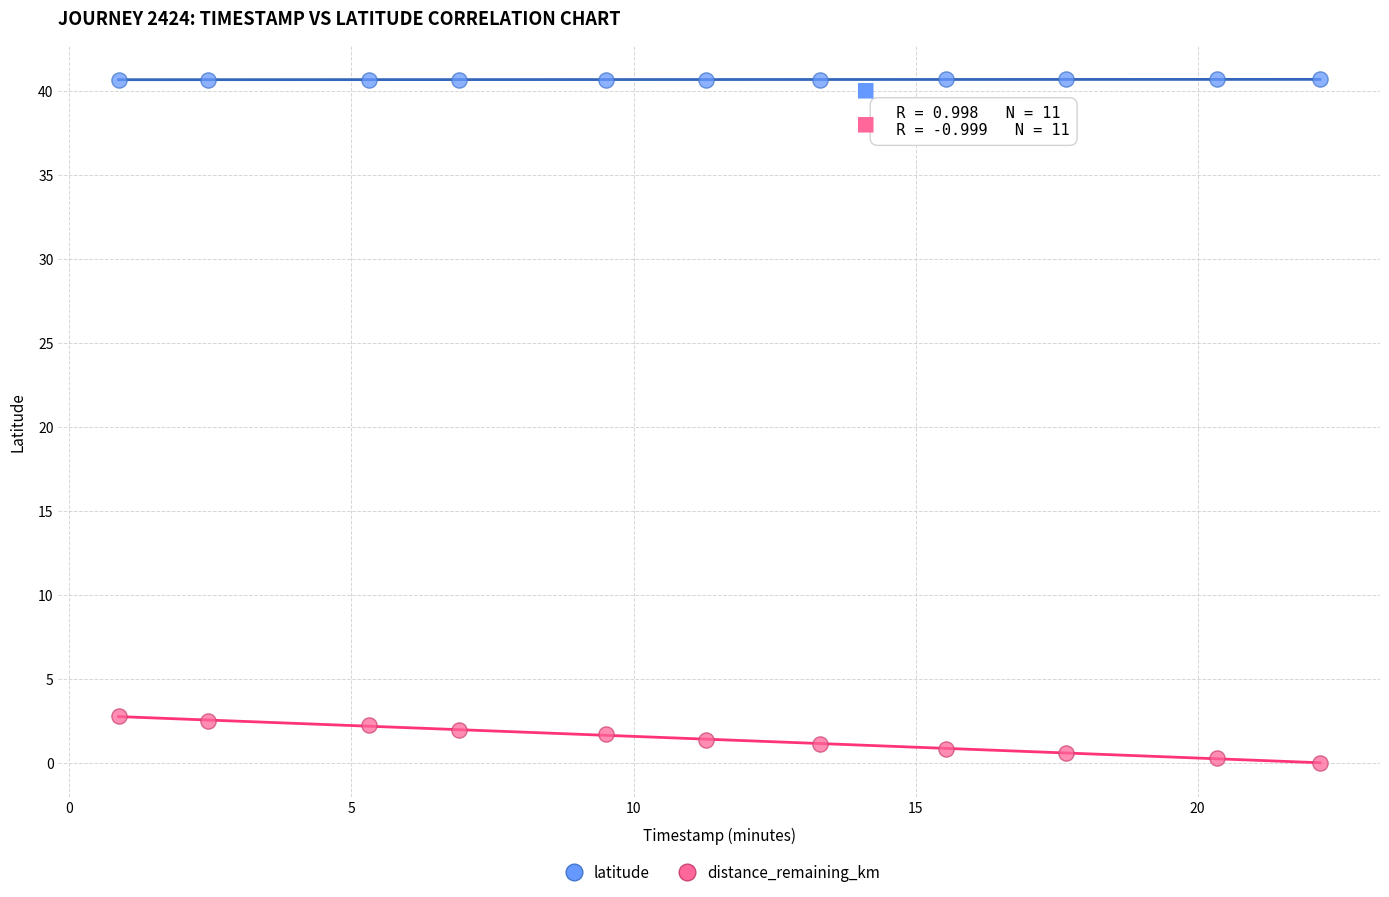

What is the X range (max minus min) for the scatter plot?

21.3